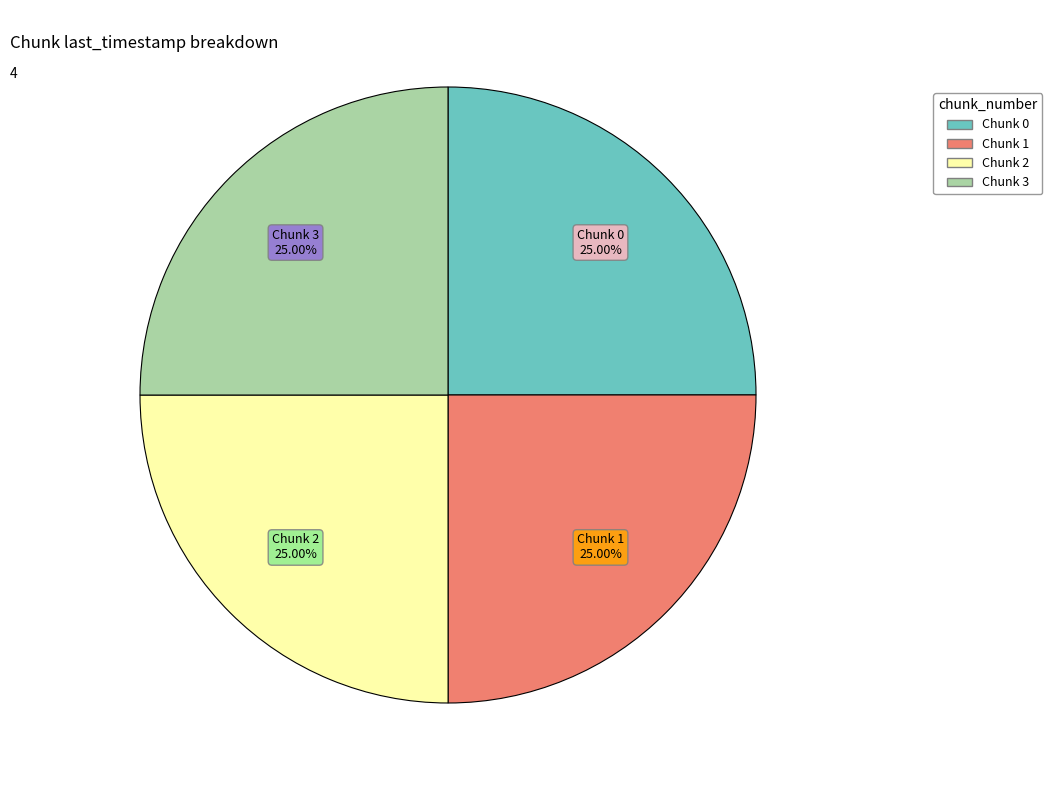

Is there a majority slice in this chart?

No